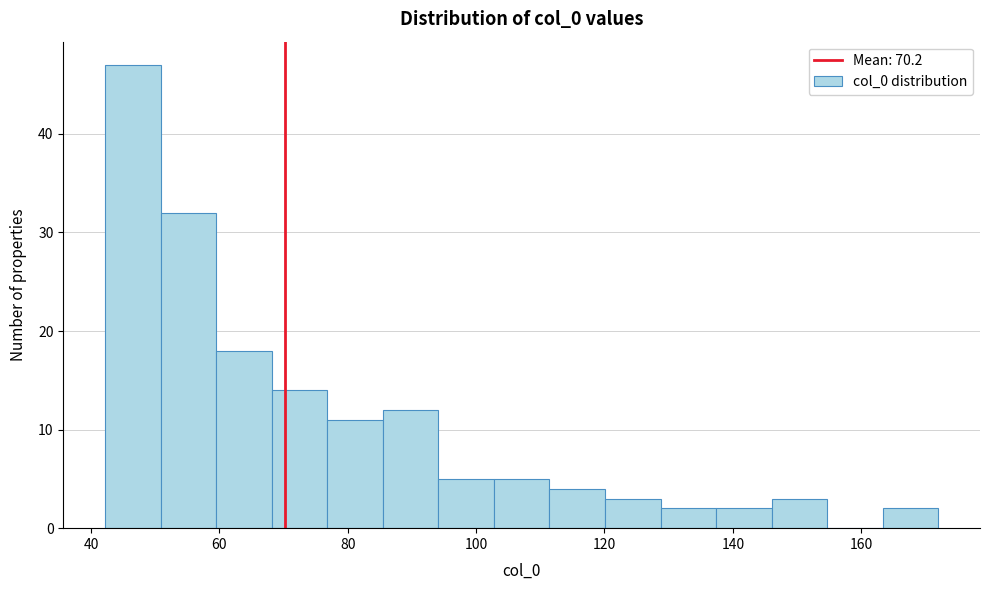

Reading left to right, transcribe this chart: for each bar, give the range it covers on the x-axis and its height. Neither the bar edges nor the heights are printed on the chart, so give them approximately, as read against the axes.

42 to 50: 47
50 to 60: 32
60 to 68: 18
68 to 76: 14
76 to 86: 11
86 to 94: 12
94 to 102: 5
102 to 112: 5
112 to 120: 4
120 to 128: 3
128 to 138: 2
138 to 146: 2
146 to 154: 3
154 to 164: 0
164 to 172: 2